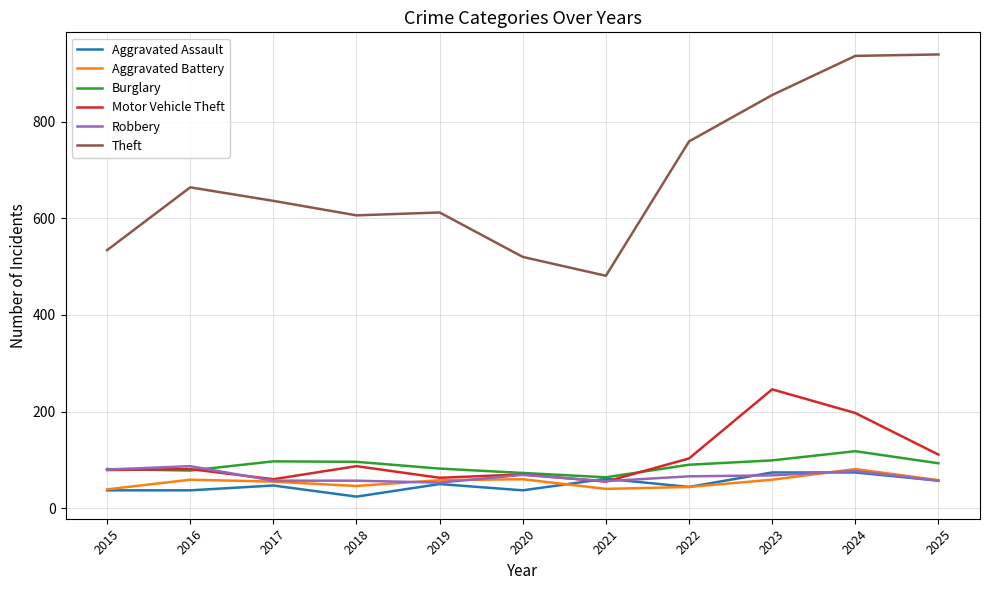

True or false: Robbery and Theft cross at least once.

False